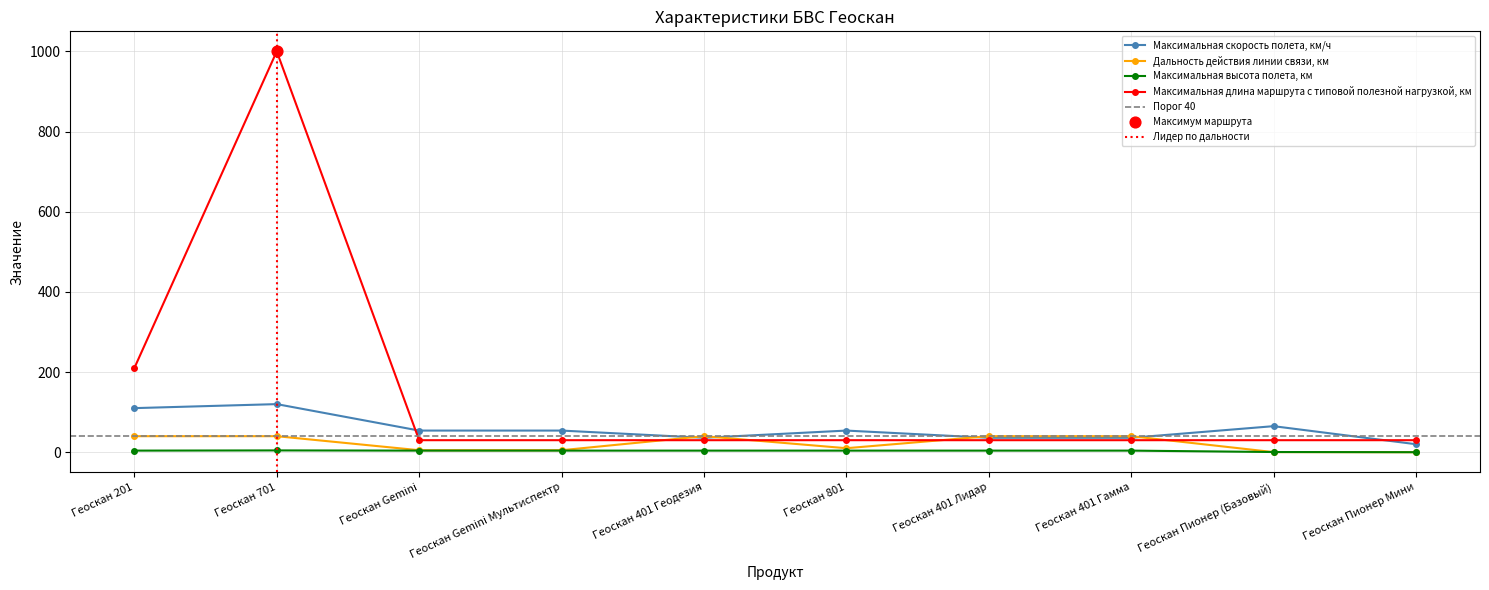

Which series has the largest total across all categories?

Максимальная длина маршрута с типовой полезной нагрузкой, км